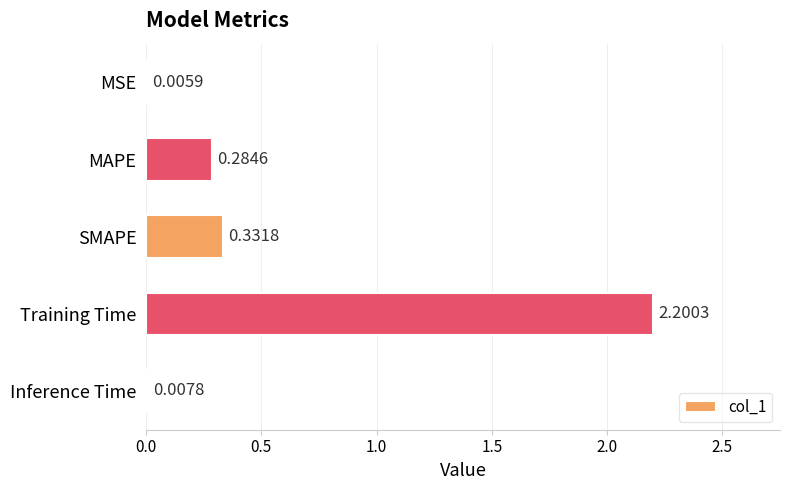

Where is the data nearest to the value 1?

SMAPE